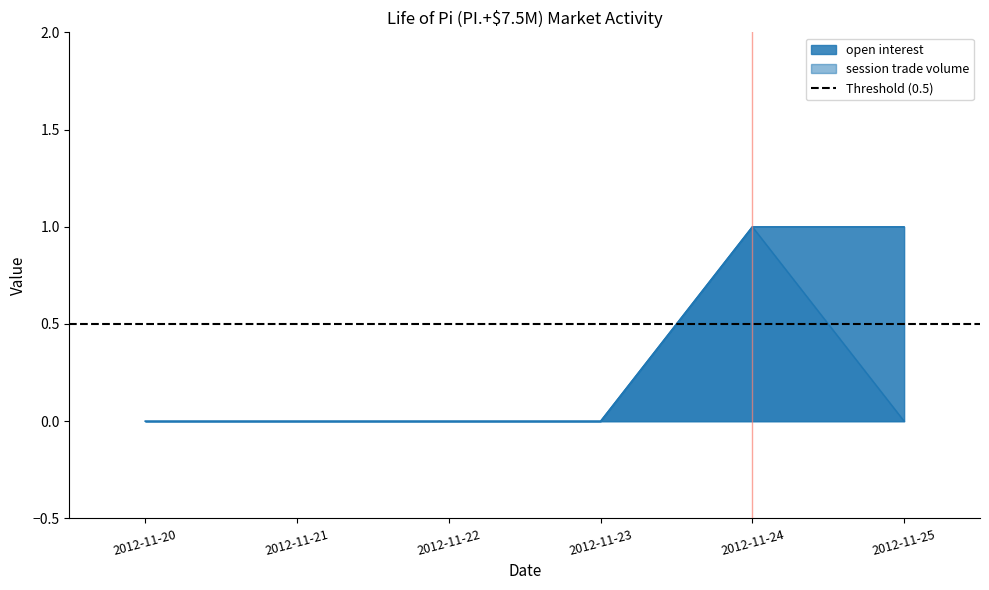

At which label does session trade volume reach its minimum?

2012-11-20